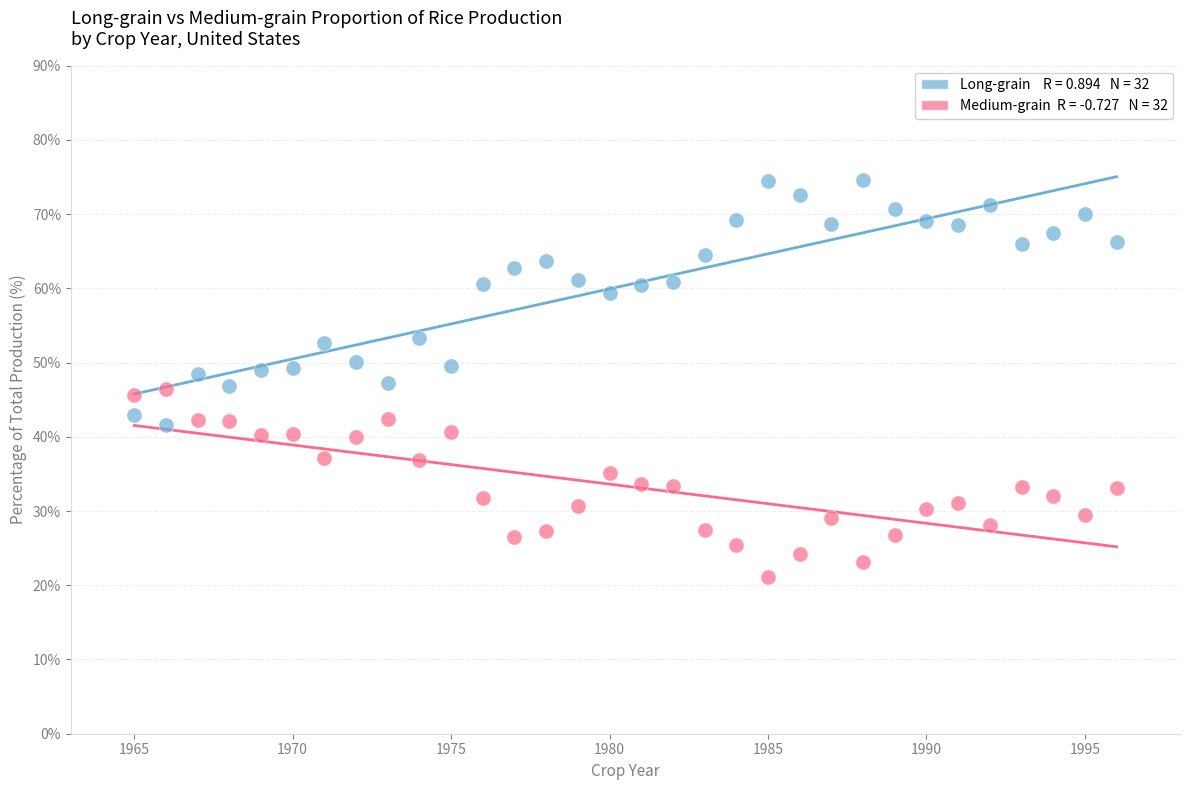

Across all data points, what is the range of X values (max minus min)?

31.0